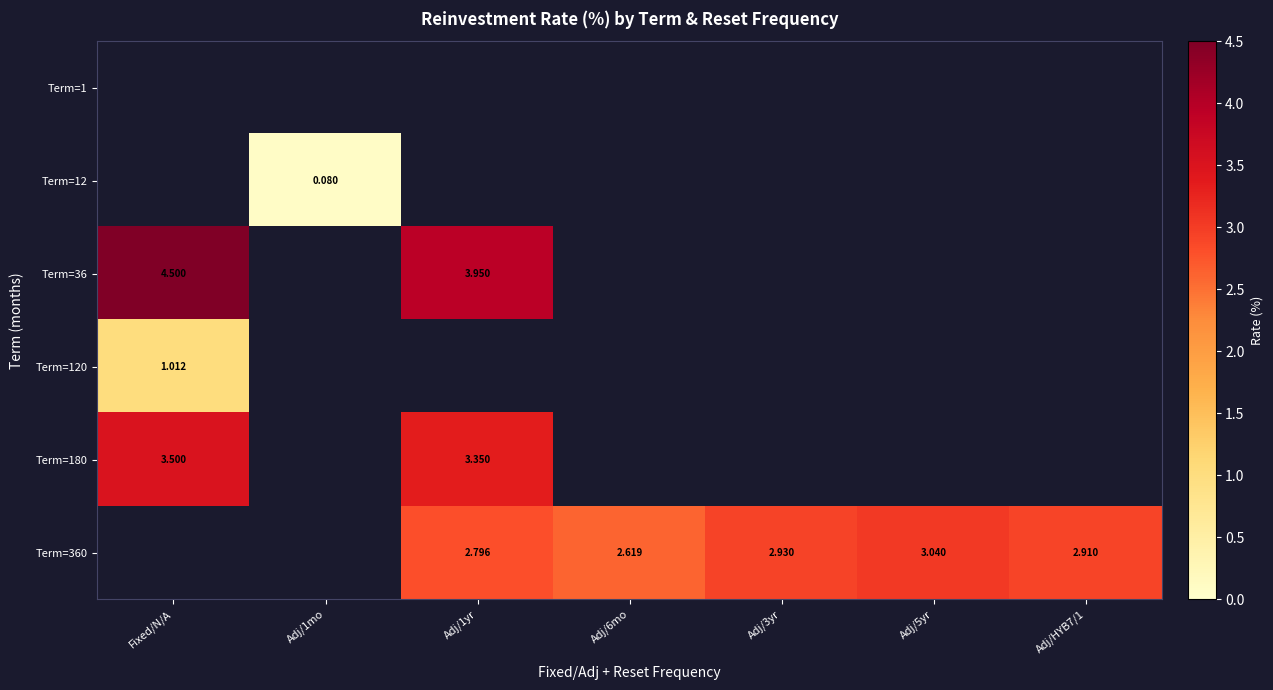

What is the total value across all series at Fixed/N/A?

9.0